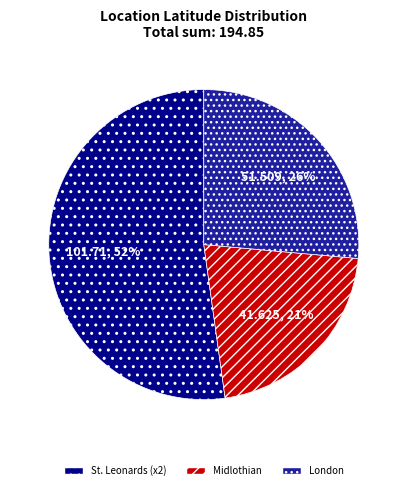

Does Midlothian account for over 50% of the chart?

No